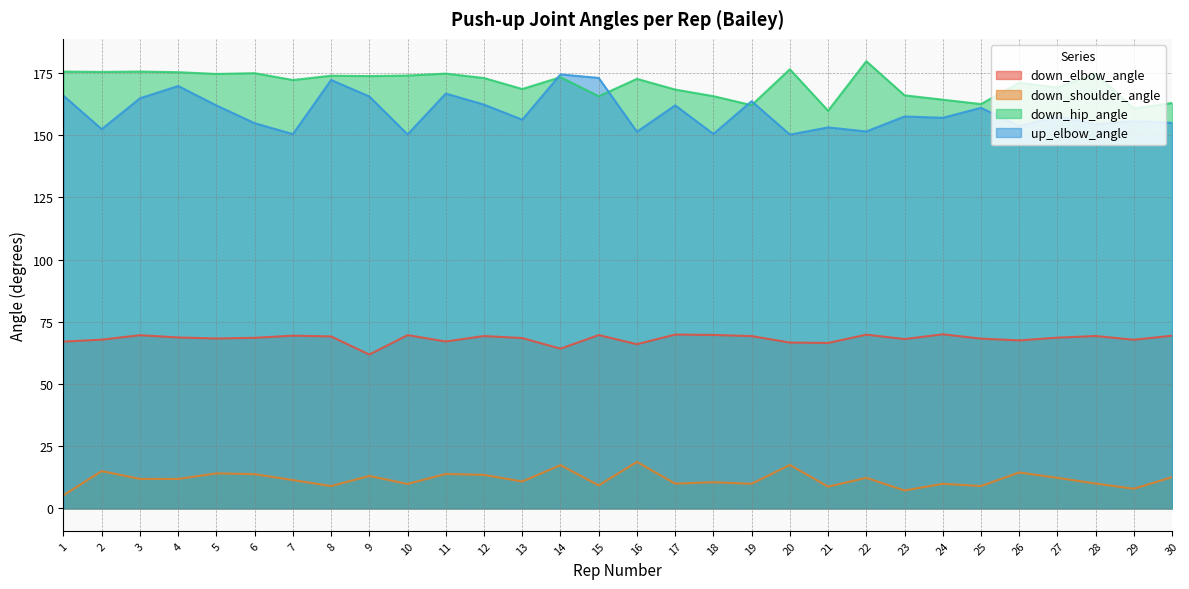

Which category has the highest value across all series?

22